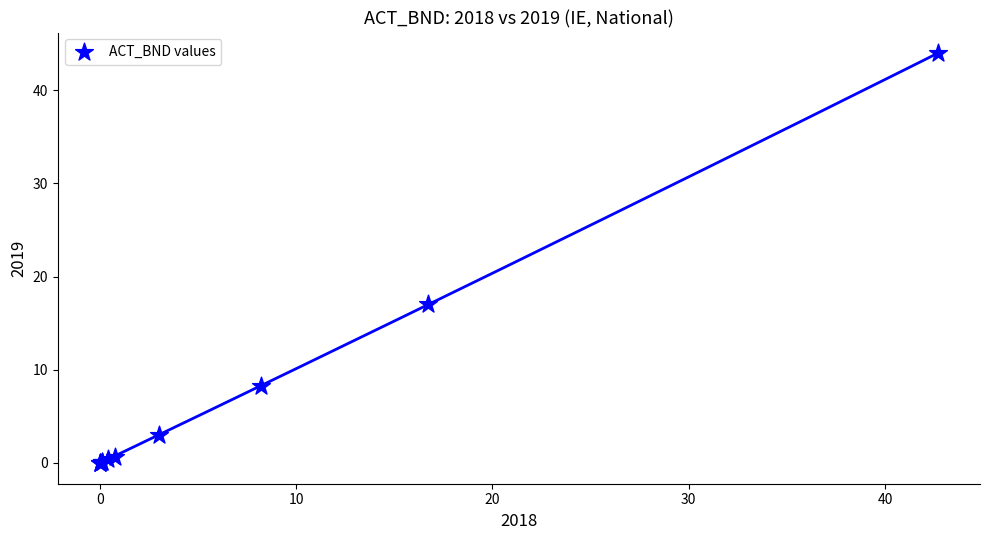

What Y value in the scatter plot is closest to 22?

17.0